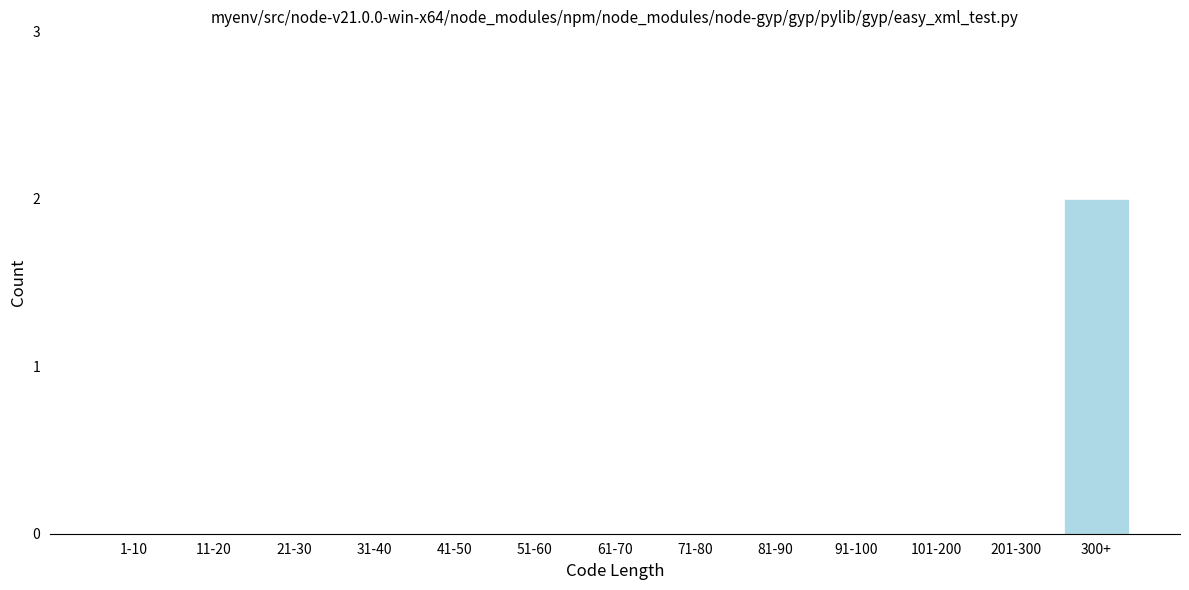

Reading left to right, what are all the values shown in this chart?

1-10=0	11-20=0	21-30=0	31-40=0	41-50=0	51-60=0	61-70=0	71-80=0	81-90=0	91-100=0	101-200=0	201-300=0	300+=2